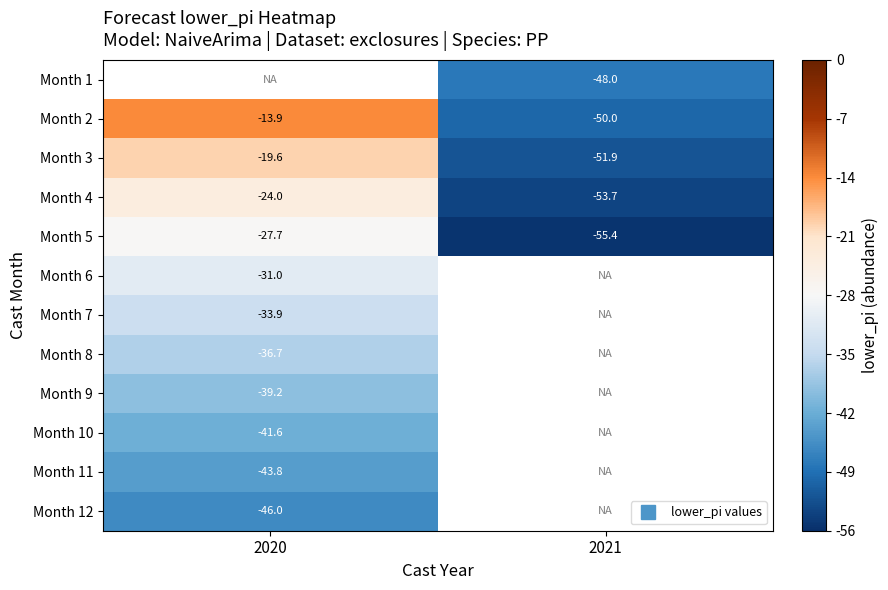

How many data points does each series have?

2